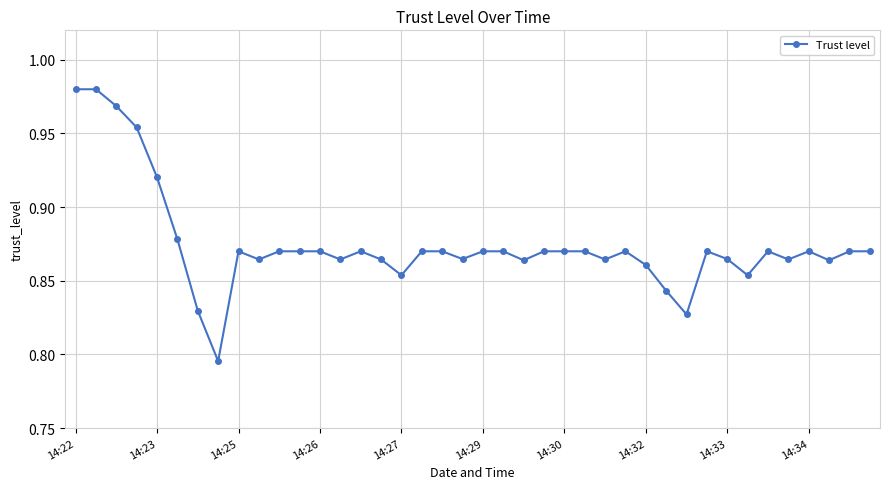

True or false: the data has more than 0 interior local peaks.

True